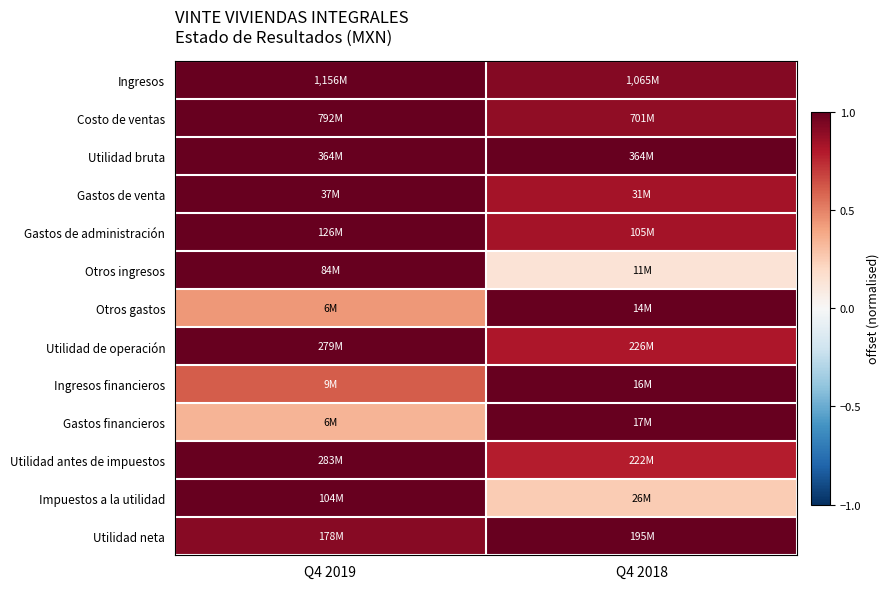

At which category is the sum across all series the highest?

Q4 2019